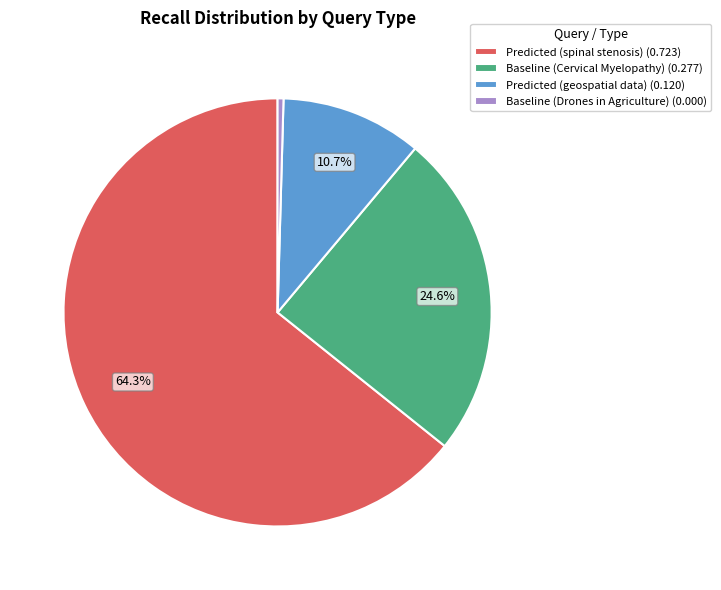

To the nearest percent, what is the average slice percentage?

25%